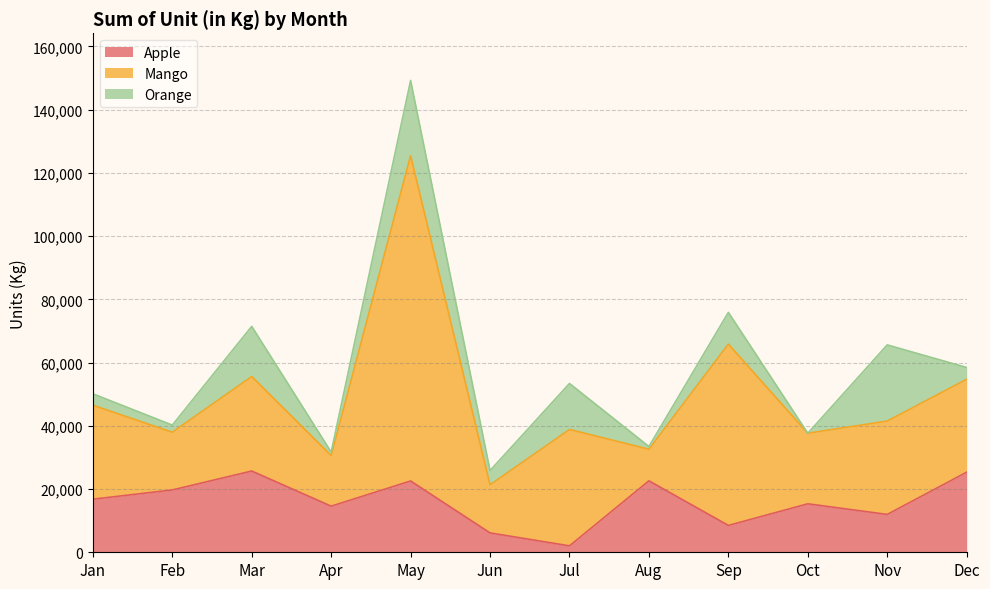

How many data points in Apple are less than 16794?

6